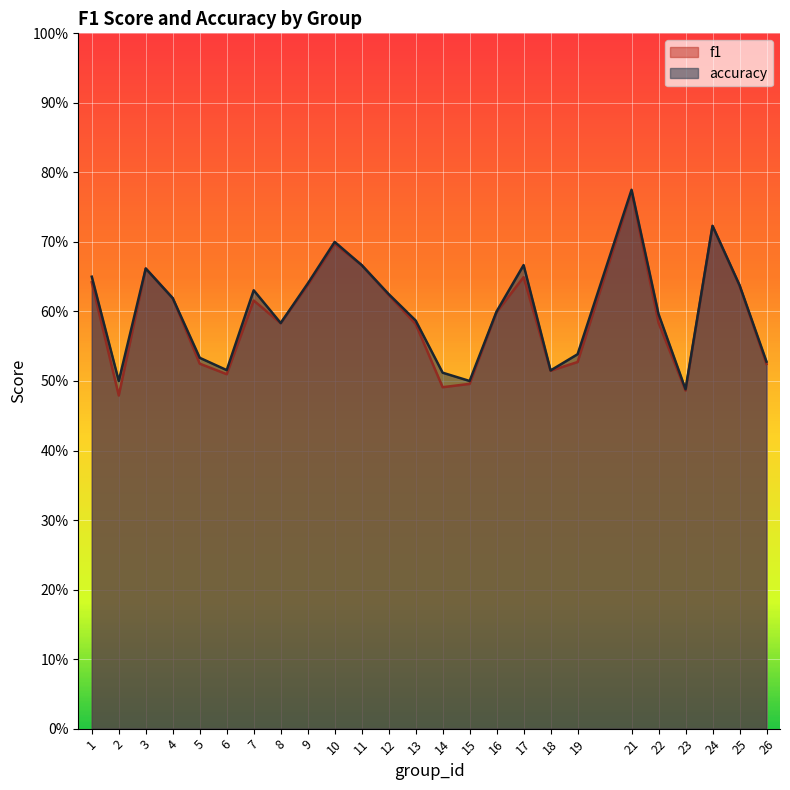

Is it true that f1 equals 0.2 at 5?

False